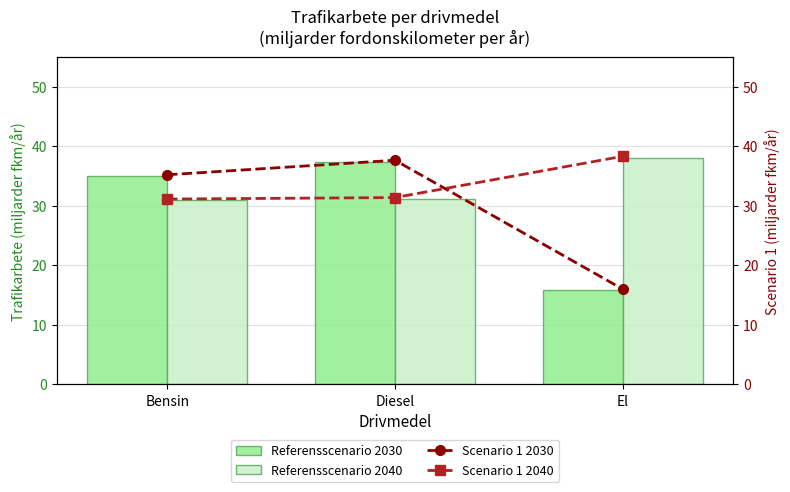

What is the value of the Scenario 1 2030 bar at the 3rd from the left?

16.0